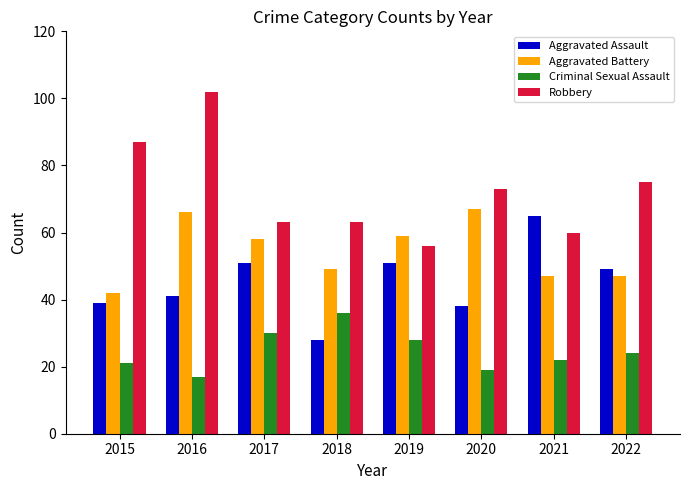

What is the greatest value displayed?

102